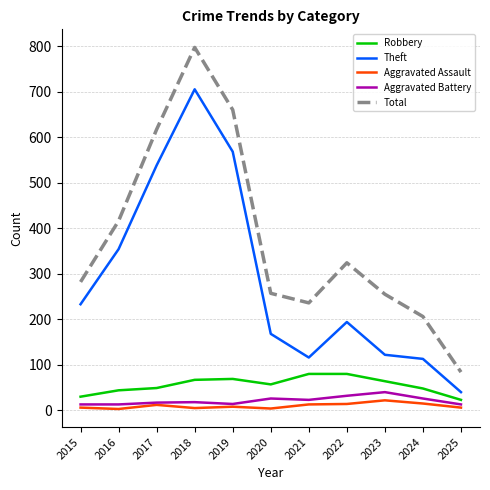

Where is Theft nearest to the value 372?

2016